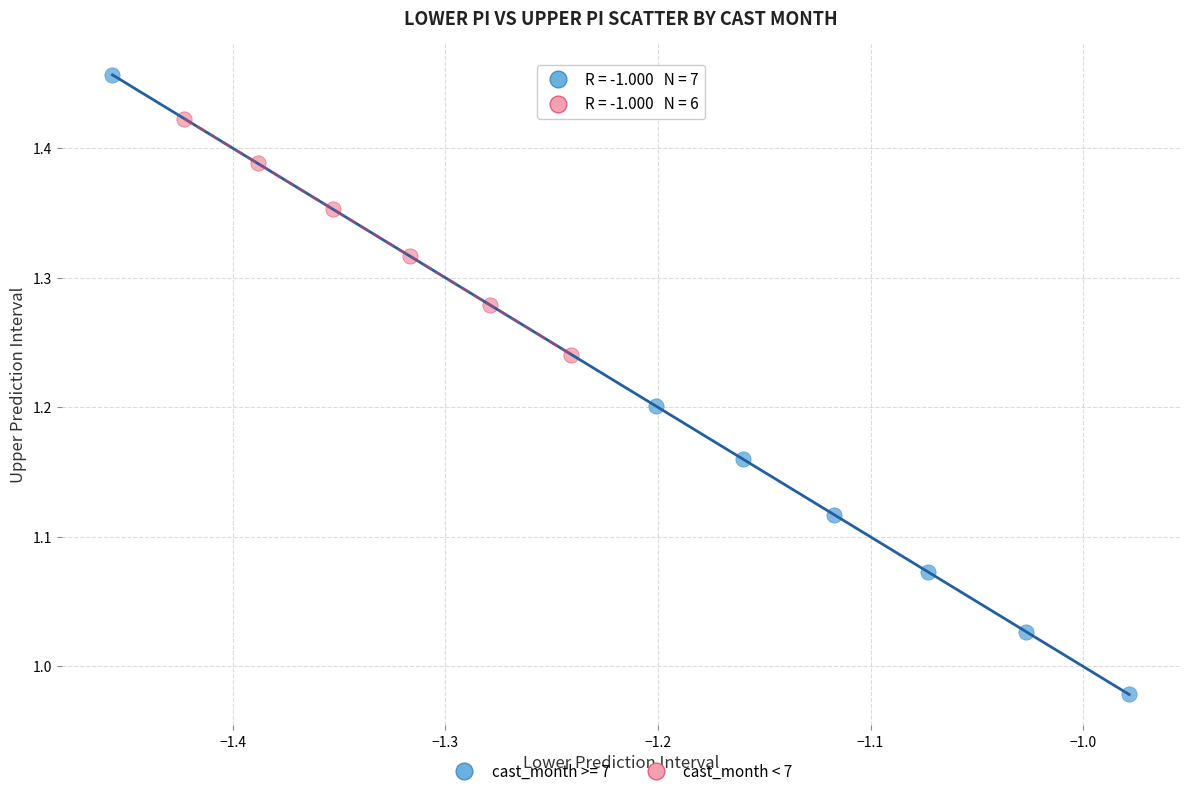

Which series has the largest Y range (max minus min)?

cast_month >= 7